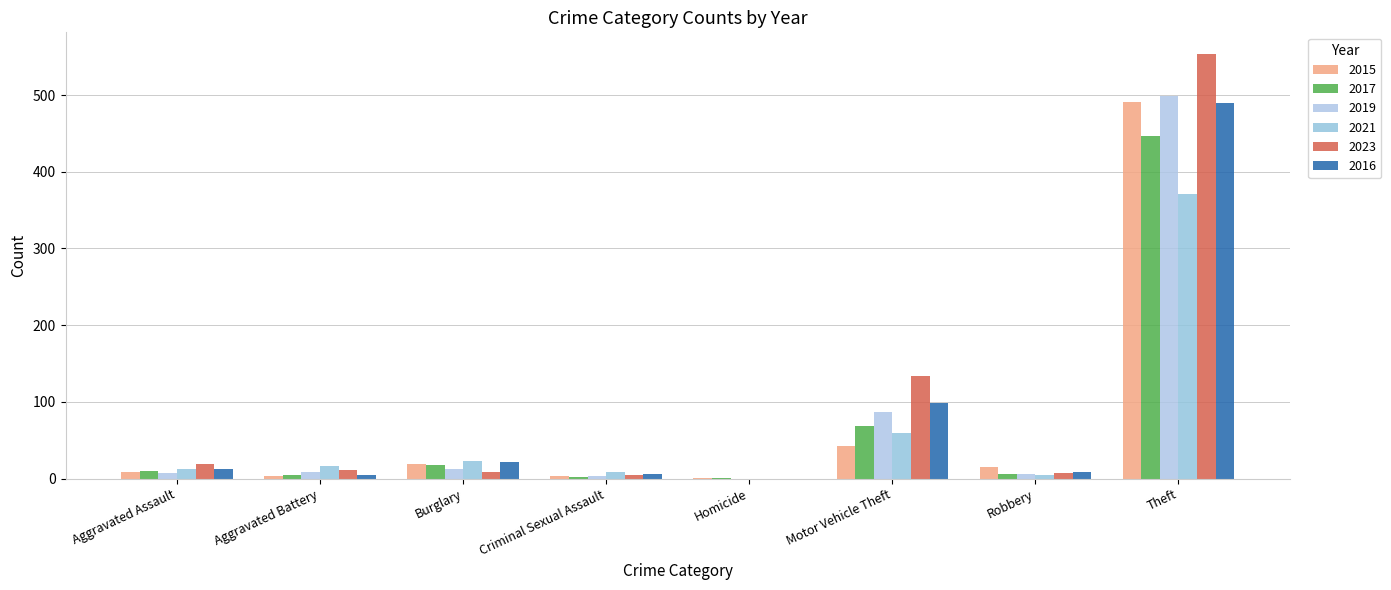

True or false: 2017 has a value of 6 at Aggravated Assault.

False